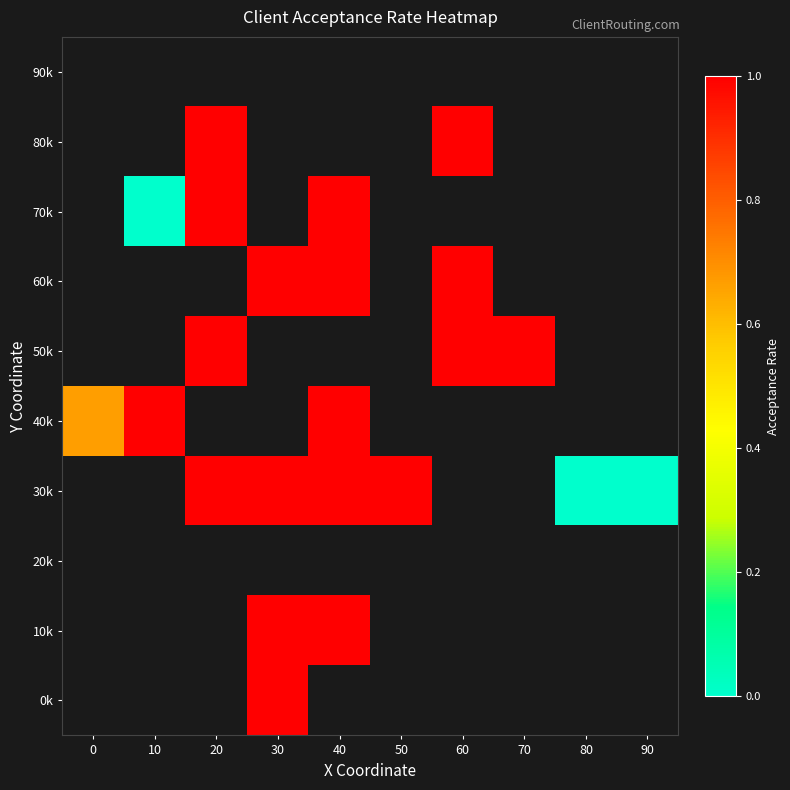

Is the value of 40k at 70 greater than the value of 30k at 90?

No